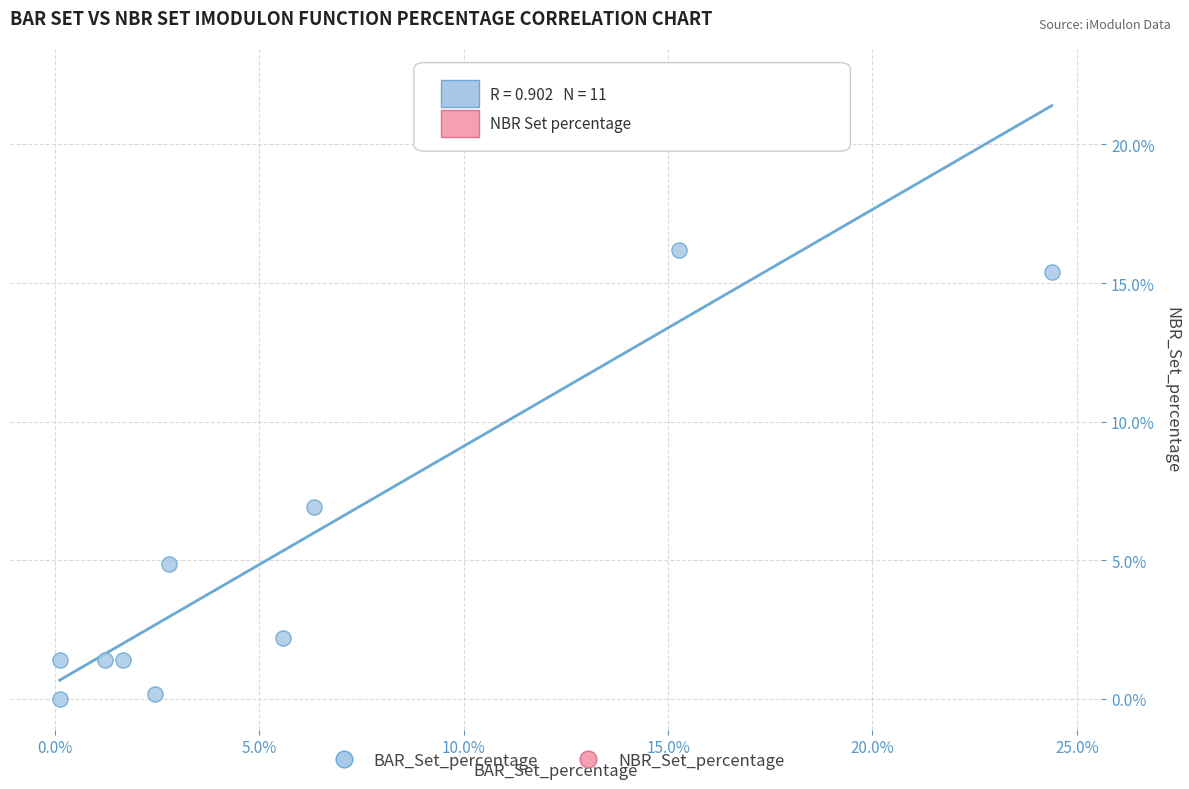

What is the range of X values (max minus min)?

24.3